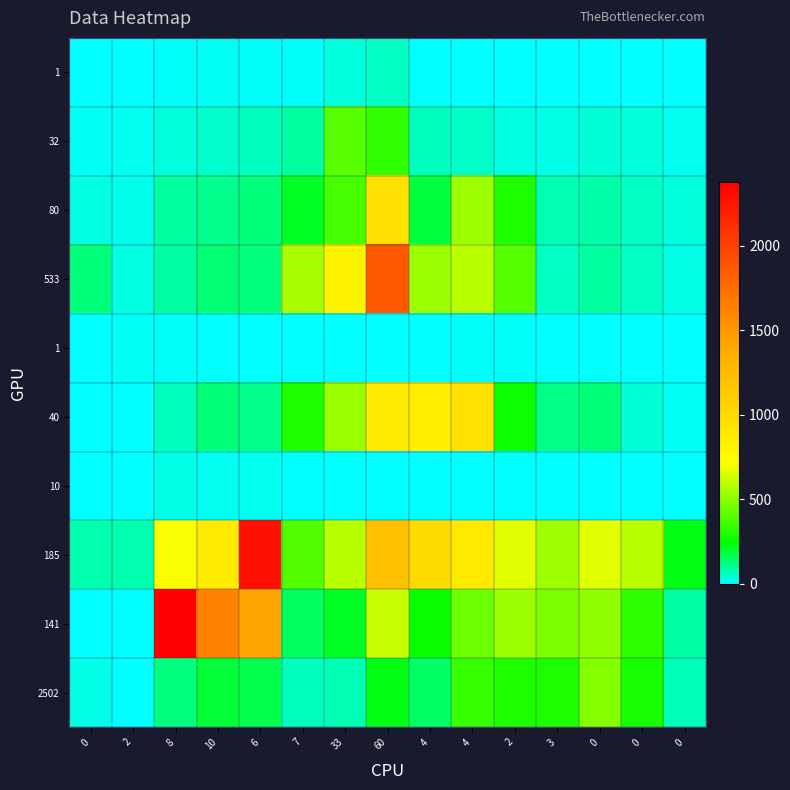

What is the total value across all series at 0?

277